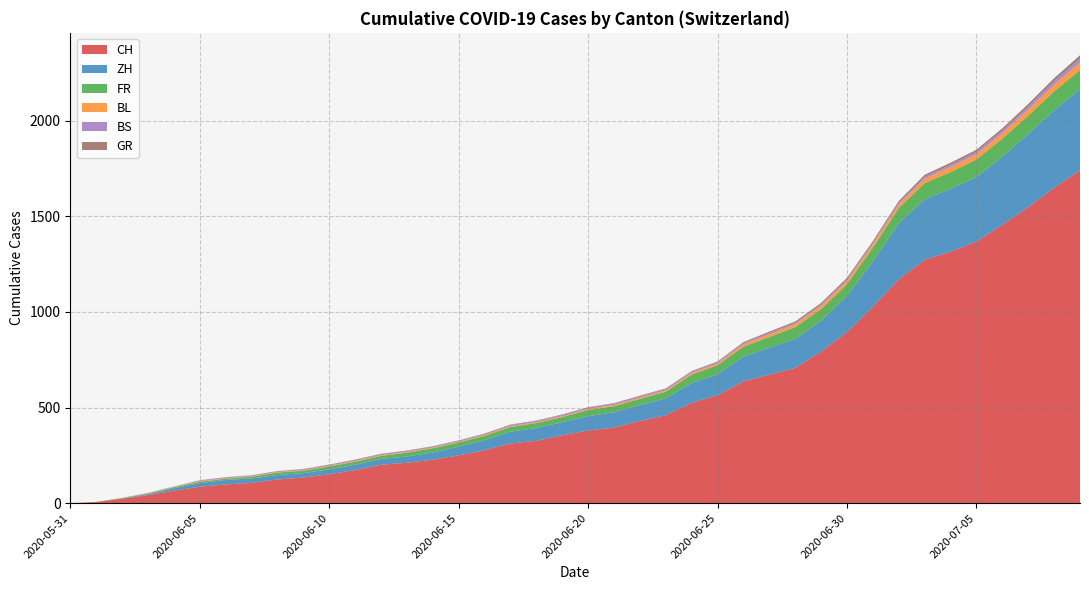

Reading left to right, transcribe all the data shown in this chart.

CH: 2020-05-31=0	2020-06-07=106	2020-06-14=227	2020-06-21=395	2020-06-28=707	2020-07-05=1368	2020-07-09=1741
ZH: 2020-05-31=0	2020-06-07=23	2020-06-14=38	2020-06-21=75	2020-06-28=152	2020-07-05=337	2020-07-09=424
FR: 2020-05-31=0	2020-06-07=9	2020-06-14=22	2020-06-21=32	2020-06-28=61	2020-07-05=92	2020-07-09=100
BL: 2020-05-31=0	2020-06-07=3	2020-06-14=4	2020-06-21=7	2020-06-28=16	2020-07-05=27	2020-07-09=38
BS: 2020-05-31=0	2020-06-07=4	2020-06-14=5	2020-06-21=7	2020-06-28=7	2020-07-05=12	2020-07-09=21
GR: 2020-05-31=0	2020-06-07=1	2020-06-14=2	2020-06-21=2	2020-06-28=7	2020-07-05=12	2020-07-09=18